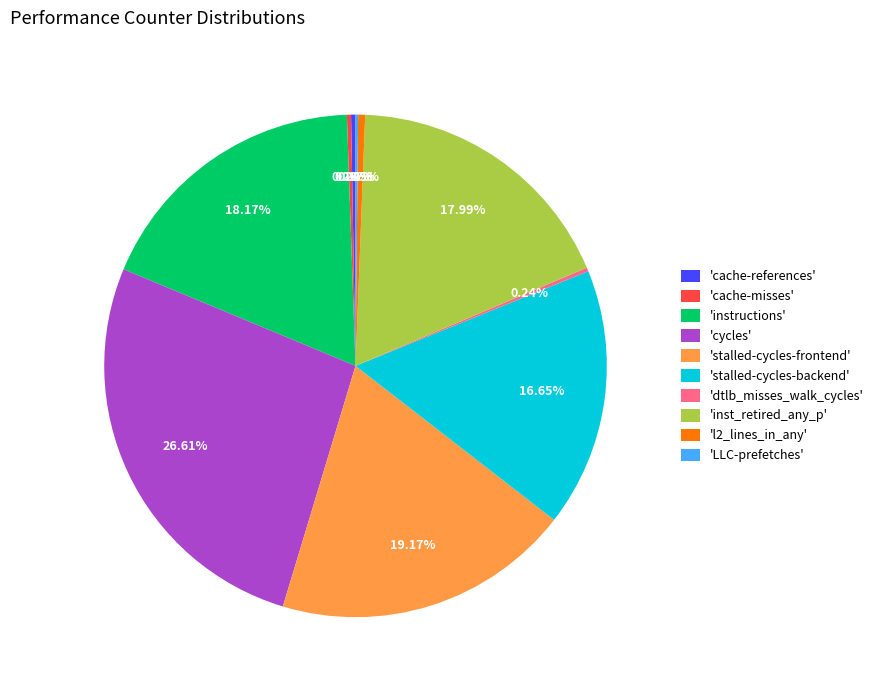

Is there any slice that represents more than half of the pie?

No